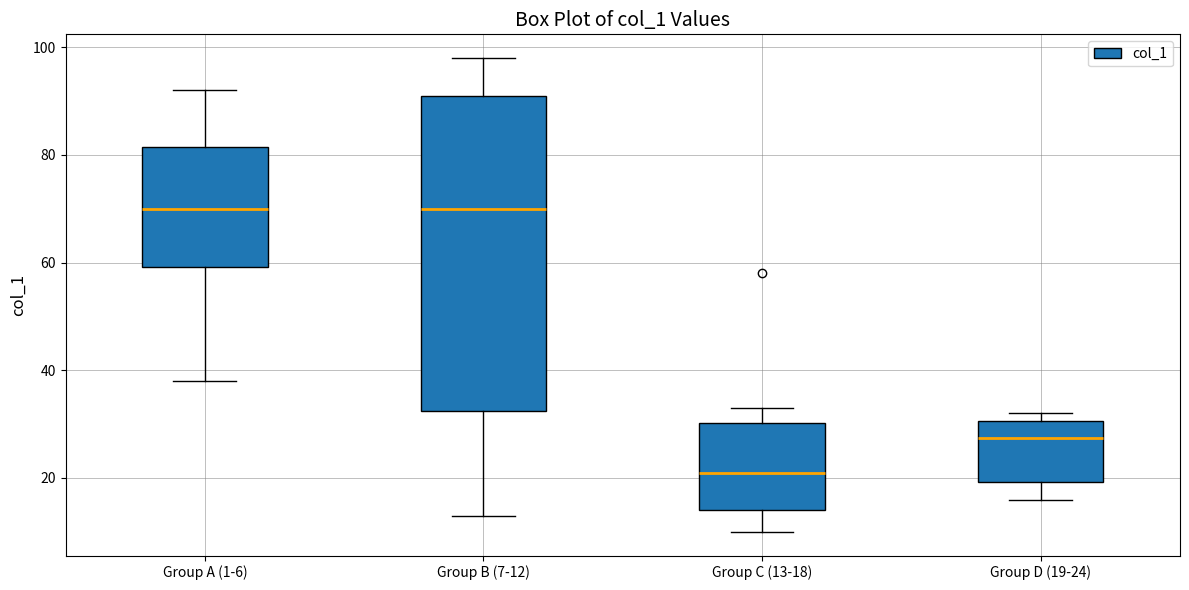

Comparing the boxes themselves (not the whiskers), which one is the tallest?

Group B (7-12)